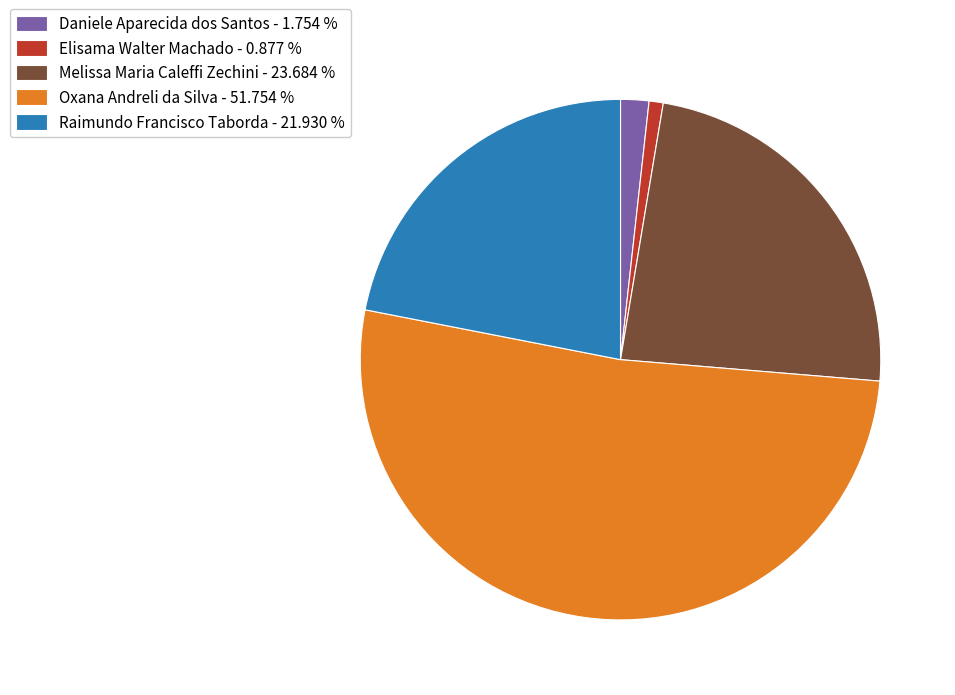

Is there a majority slice in this chart?

Yes